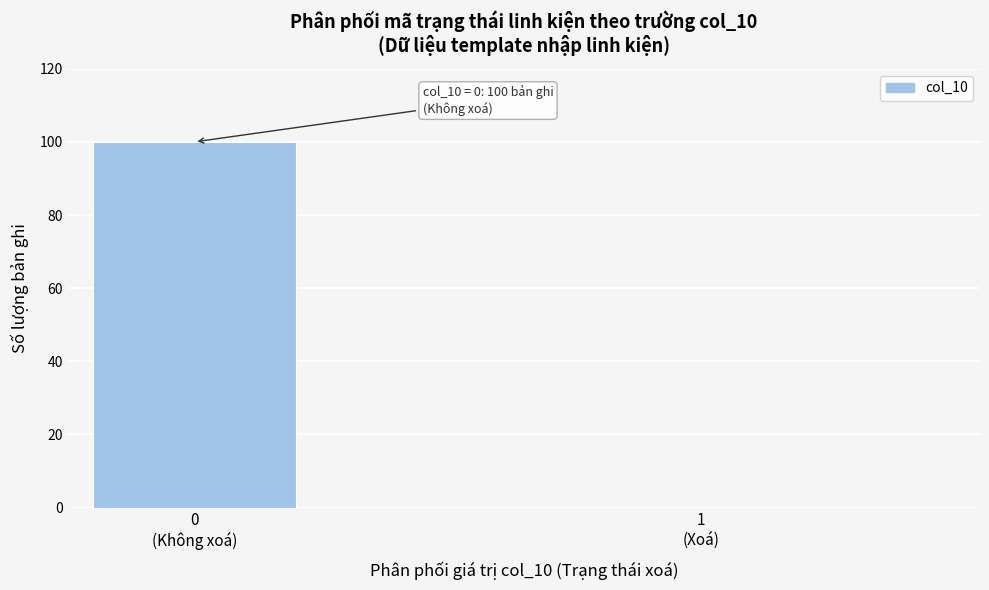

What is the sum of all values?

100